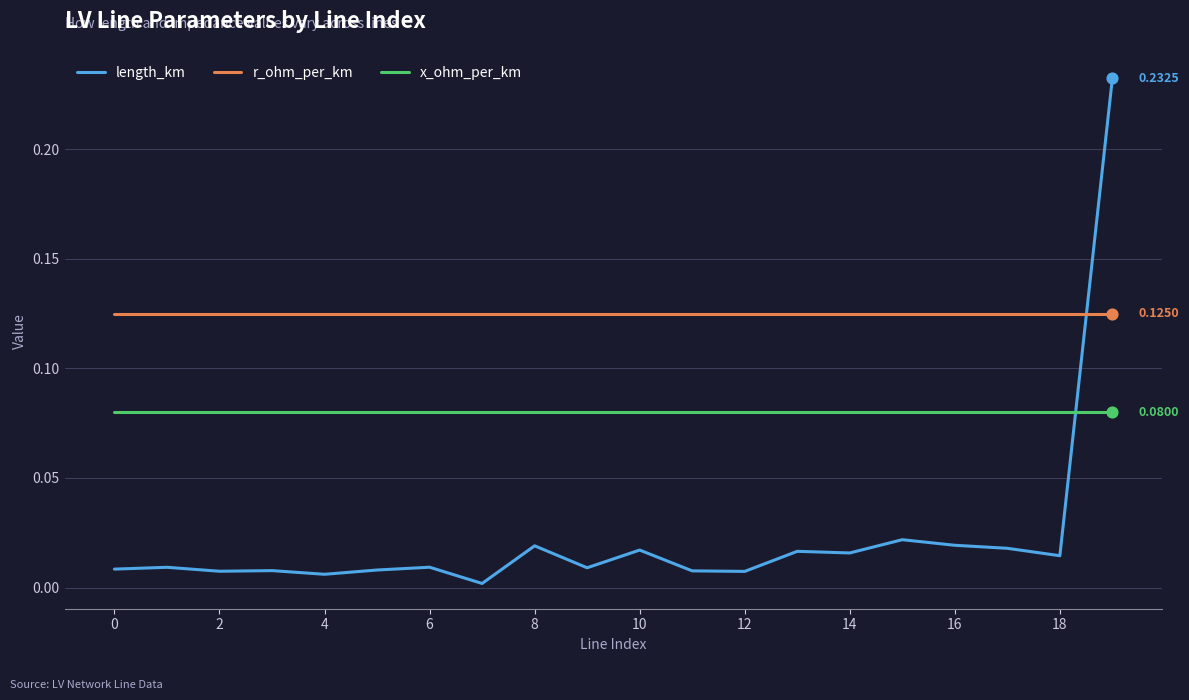

Which series has the largest range (max minus min)?

length_km